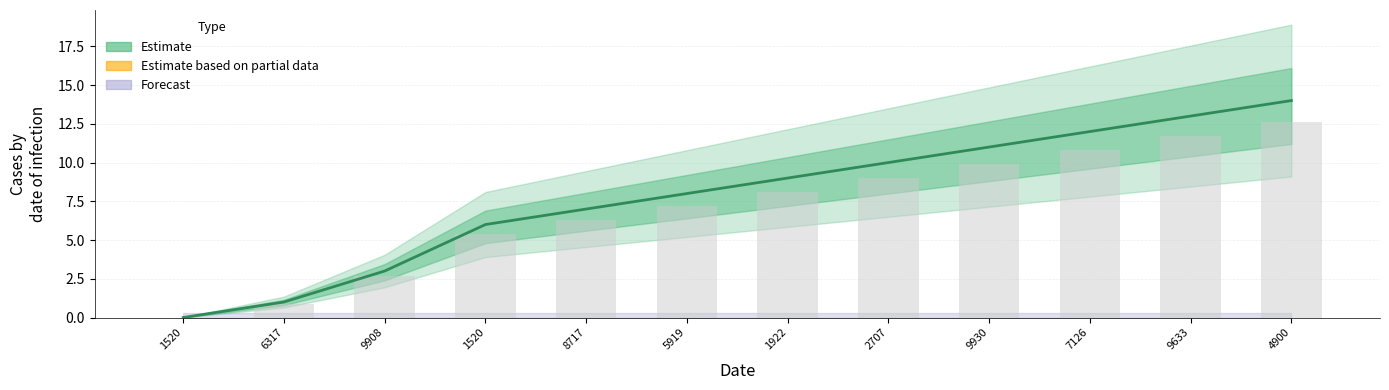

At which label does the data first exceed 9?

2707